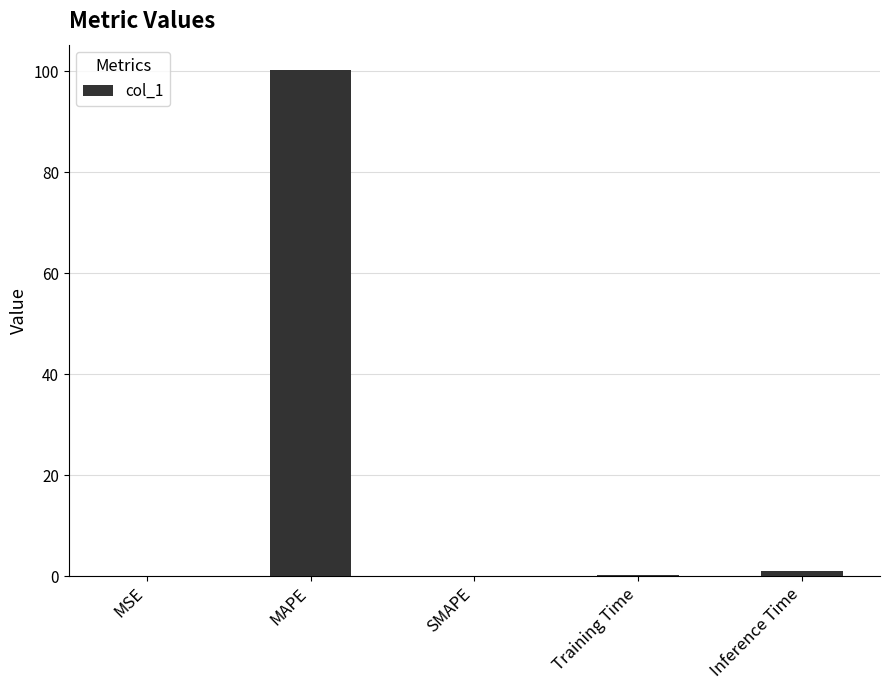

The chart shows a value of 100.2 at MAPE. True or false?

True